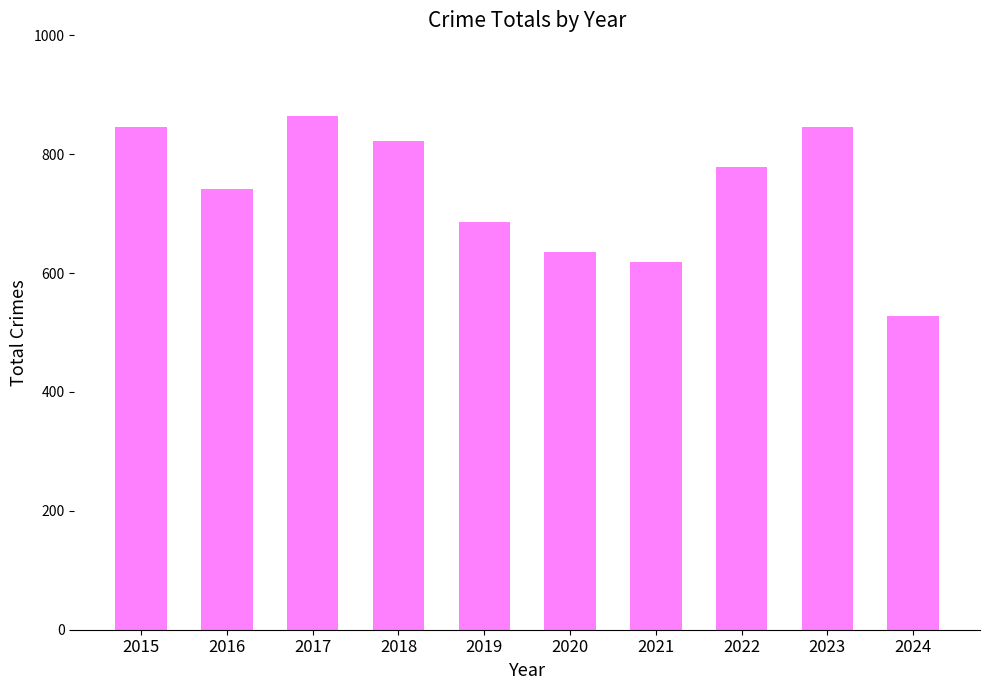

True or false: the data shows 741 at 2016.

True